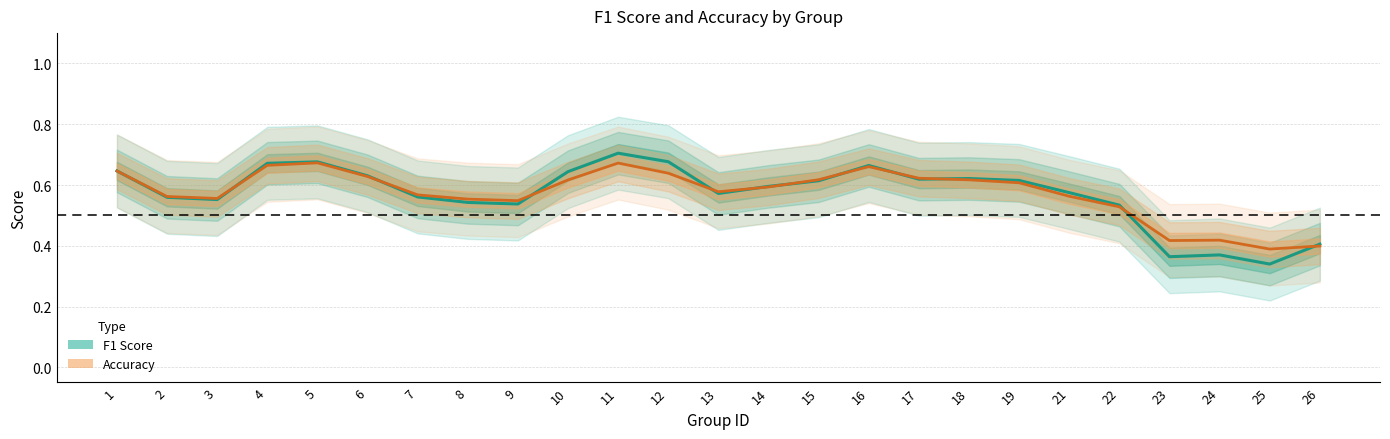

How many intersections are there between F1 Score and Accuracy?

12